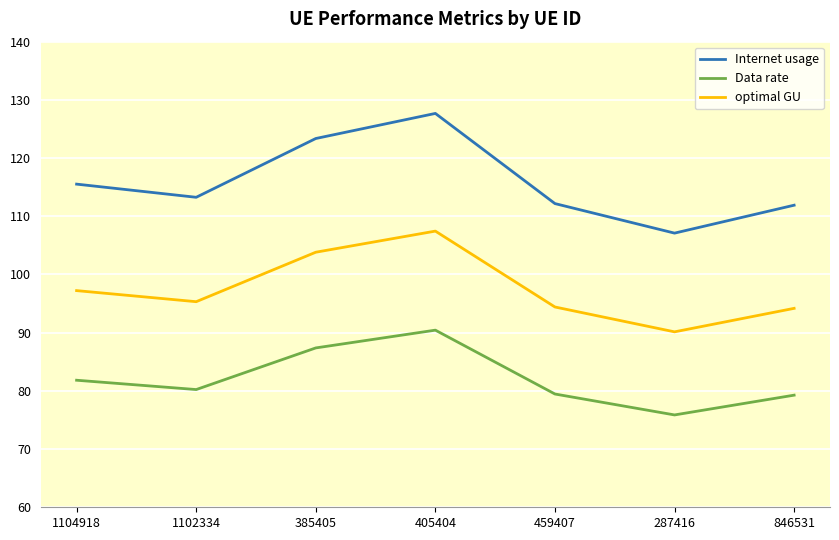

Which series has the widest spread of values?

Internet usage